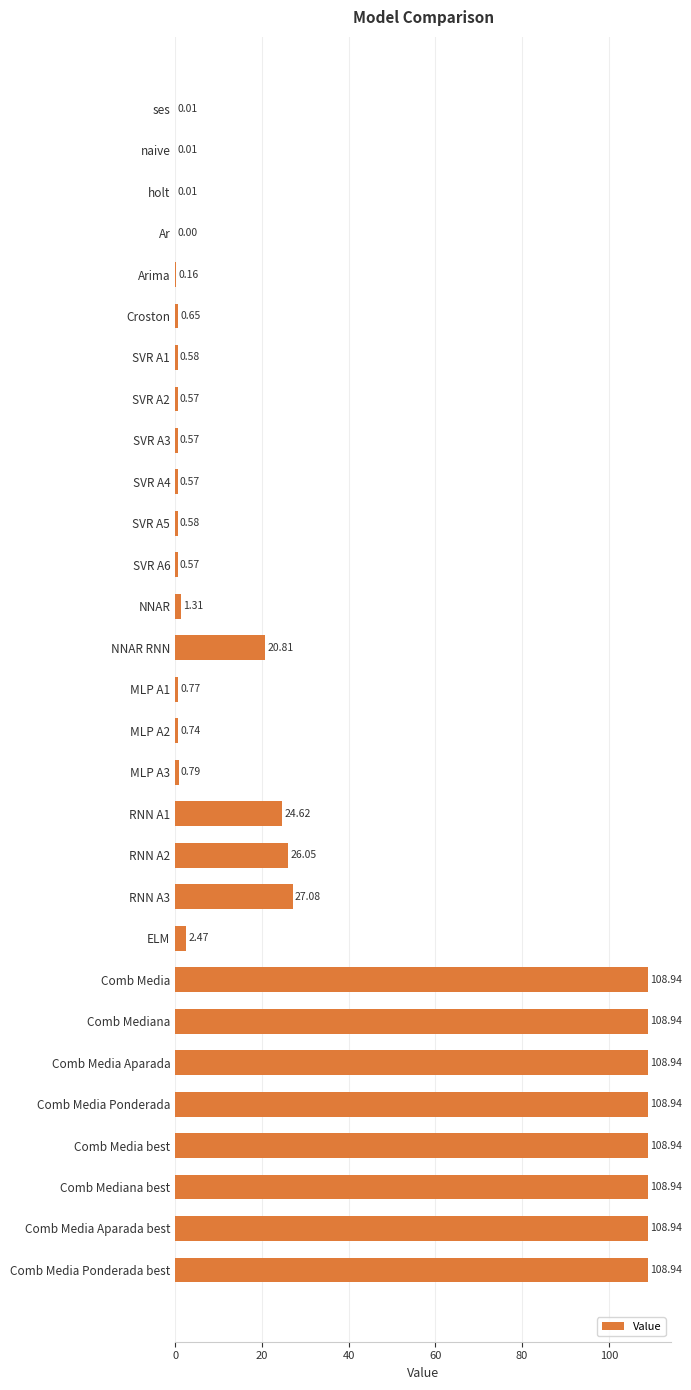

What is the change in value from SVR A5 to Comb Media Ponderada best?

+108.4